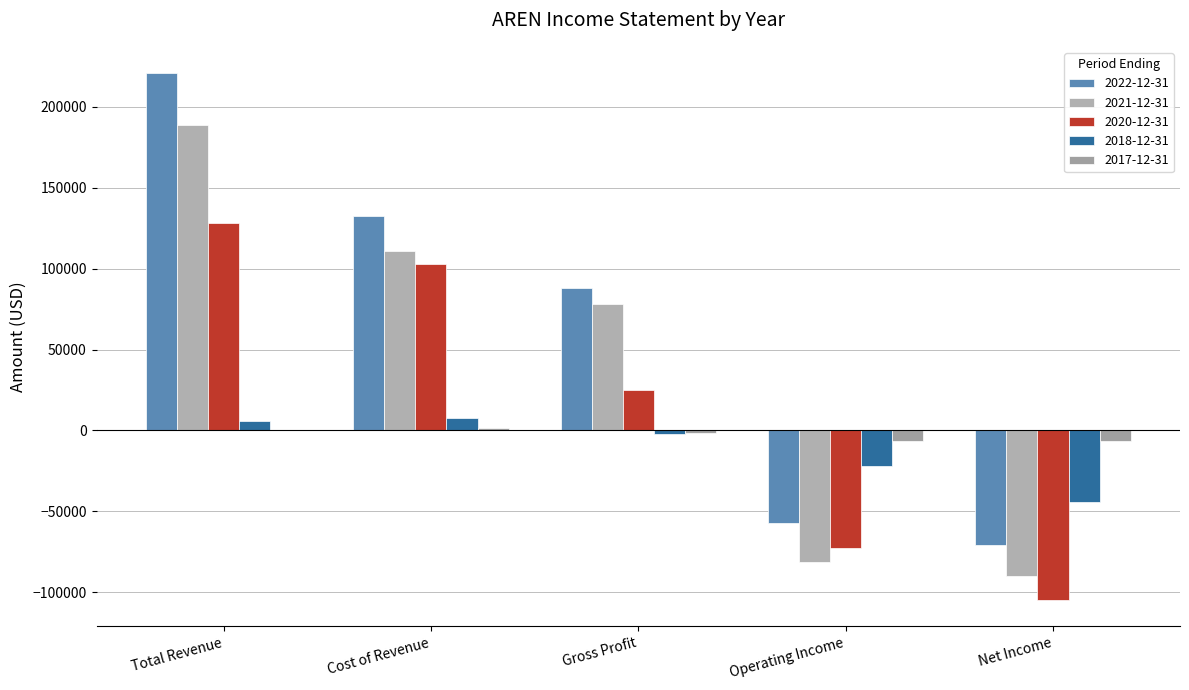

Is the value of 2021-12-31 at Total Revenue greater than the value of 2022-12-31 at Gross Profit?

Yes